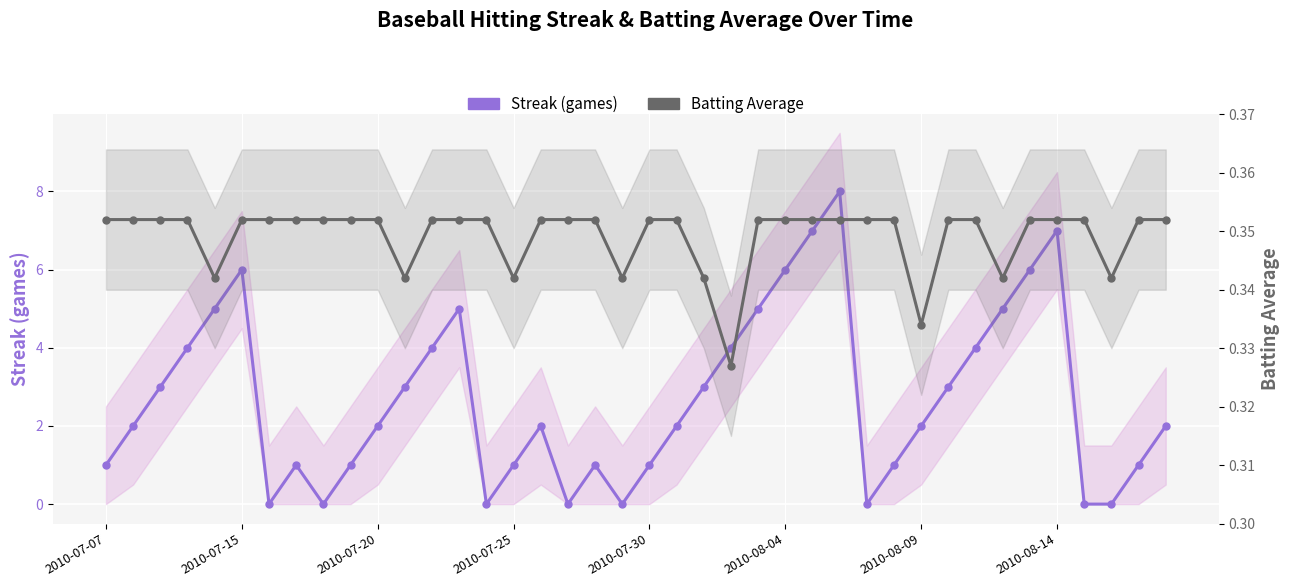

Is it true that Streak (games) equals 2.0 at 2010-08-09?

True